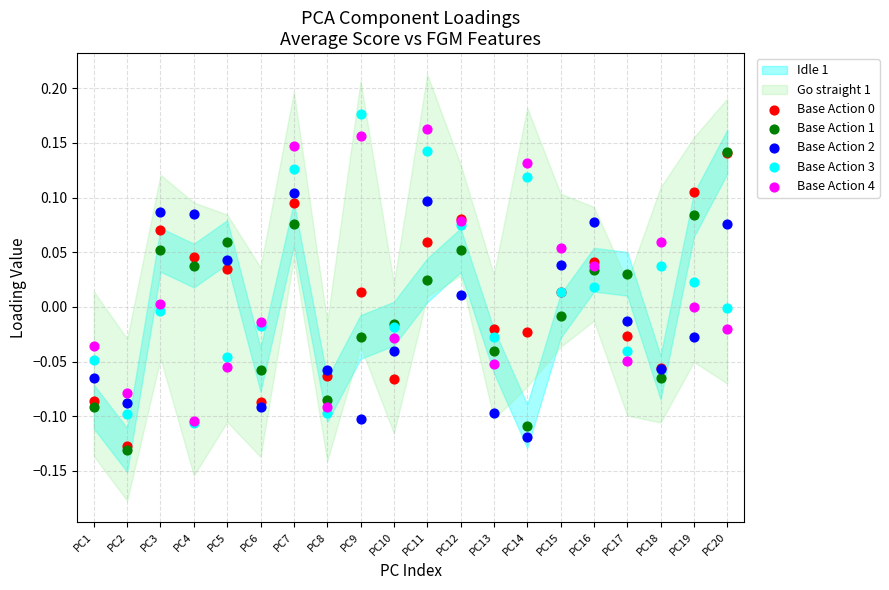

Which series reaches the minimum Y coordinate?

Base Action 1